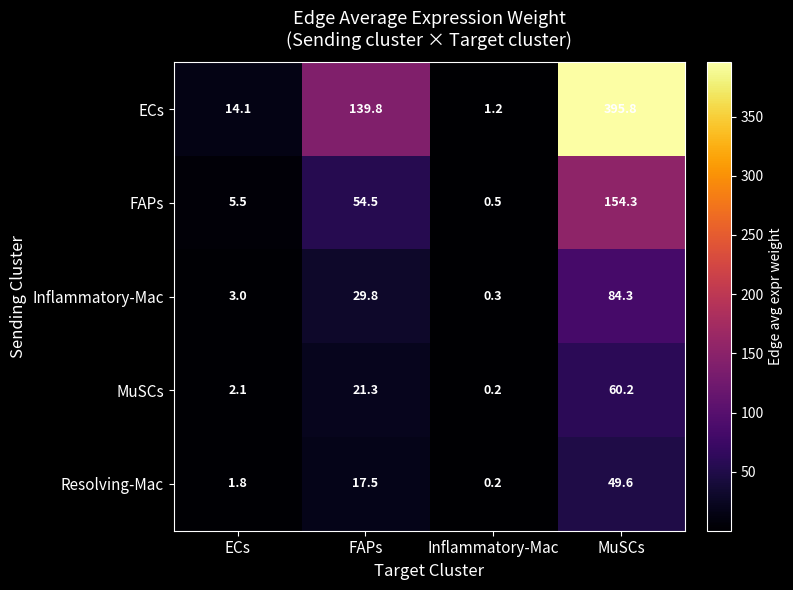

Is it true that MuSCs equals 32.3 at FAPs?

False